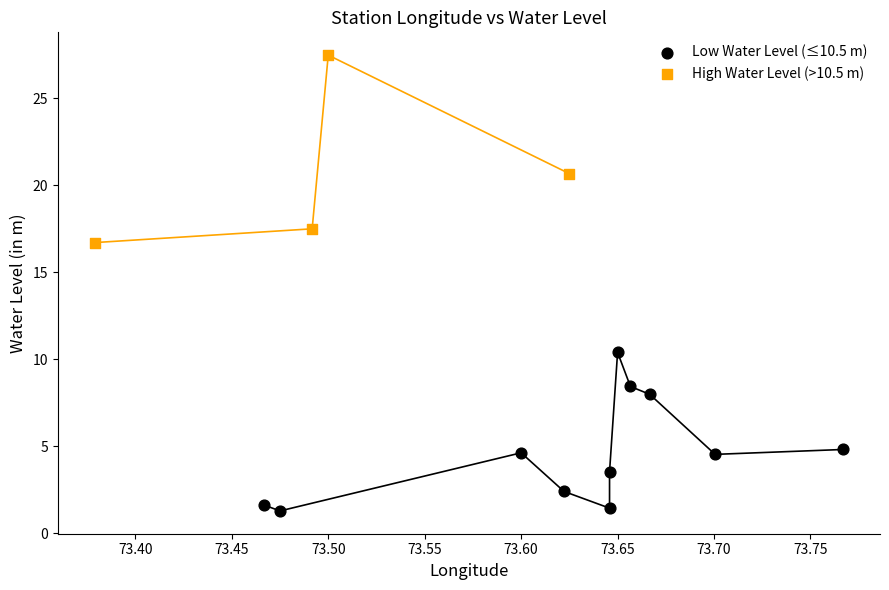

What are all the series names shown in the legend?

Low Water Level (≤10.5 m), High Water Level (>10.5 m)